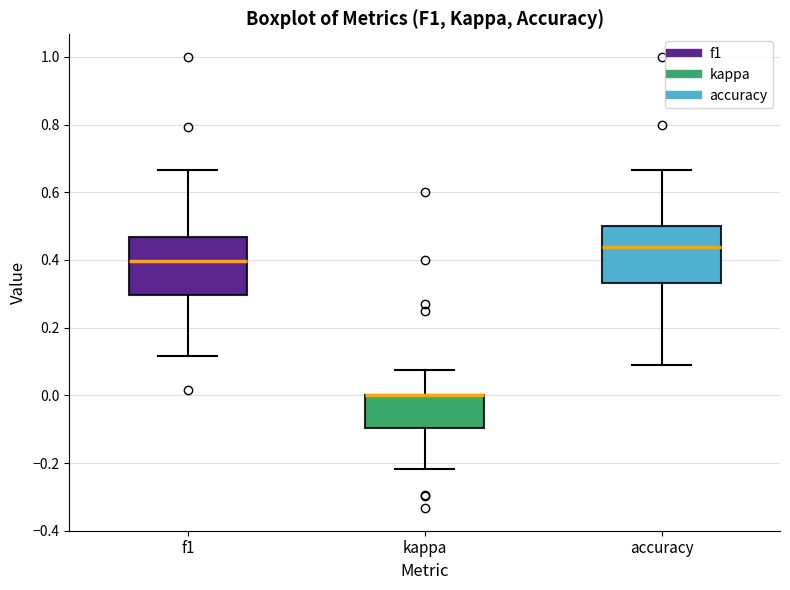

Reading left to right, read every box against the y-axis: the position of its median line, the range the box covers, and the ends of its whiskers. The values are not printed on the chart, so give them approximately, as read against the axis.

f1: median 0.40, box 0.30 to 0.46, whiskers 0.12 to 0.66
kappa: median 0.00 (drawn on the box's upper edge), box -0.10 to 0.00, whiskers -0.22 to 0.08
accuracy: median 0.44, box 0.34 to 0.50, whiskers 0.10 to 0.66